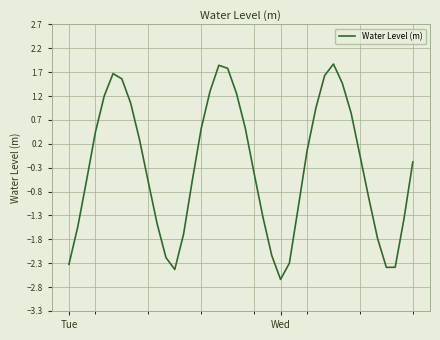

What is the minimum value shown in the chart?

-2.6